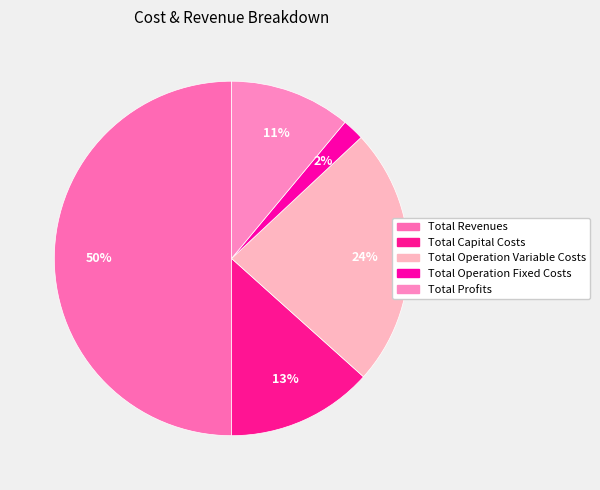

What is the change in value from Total Revenues to Total Operation Variable Costs?

-766792.2